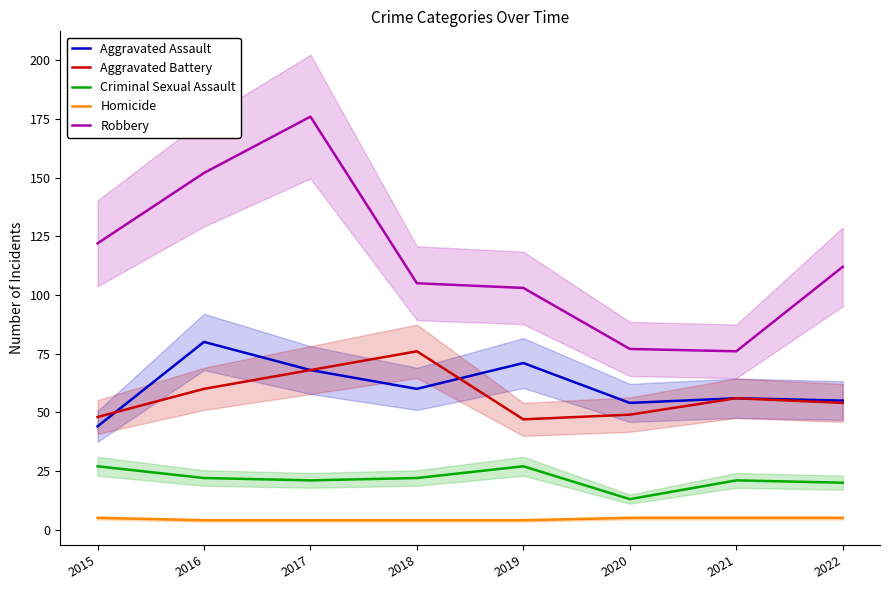

What value does the Criminal Sexual Assault series have at 2022, to the nearest 10?

20